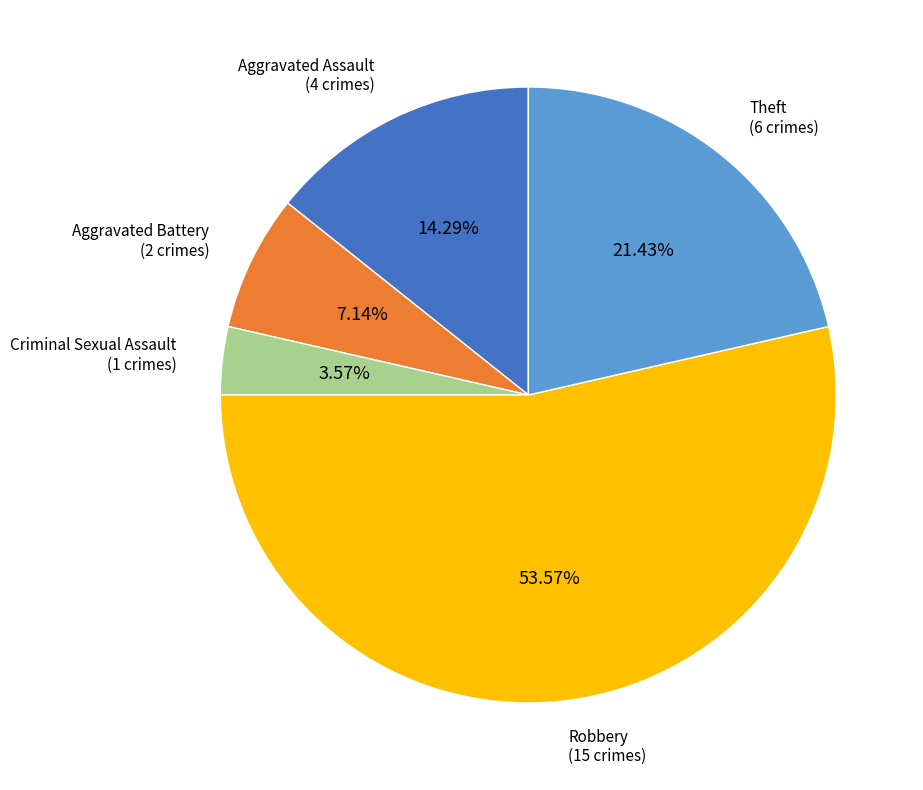

Is there any slice that represents more than half of the pie?

Yes